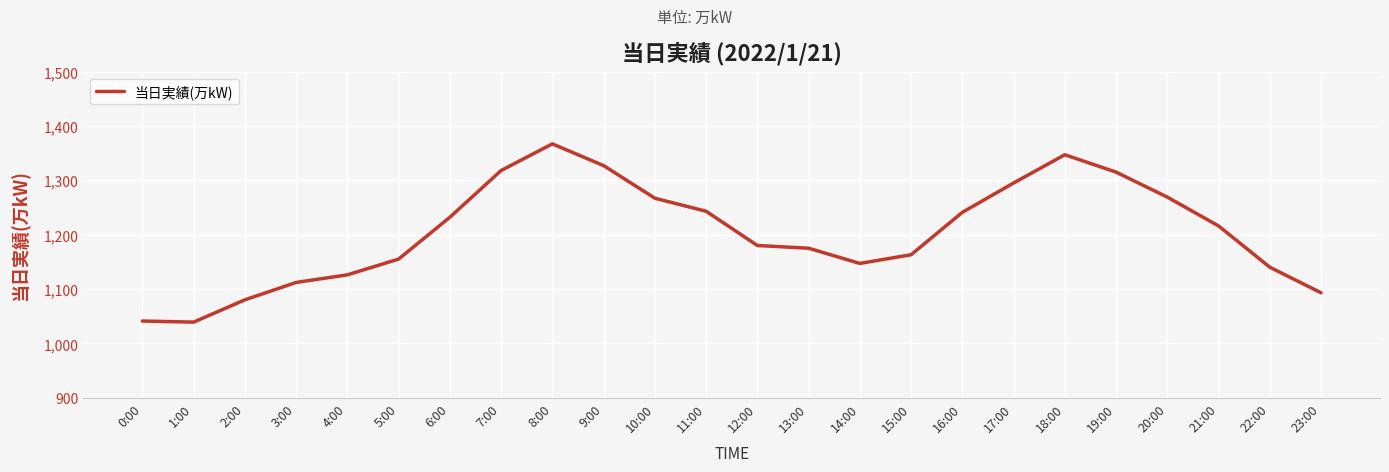

Between 6:00 and 1:00, which is larger?

6:00